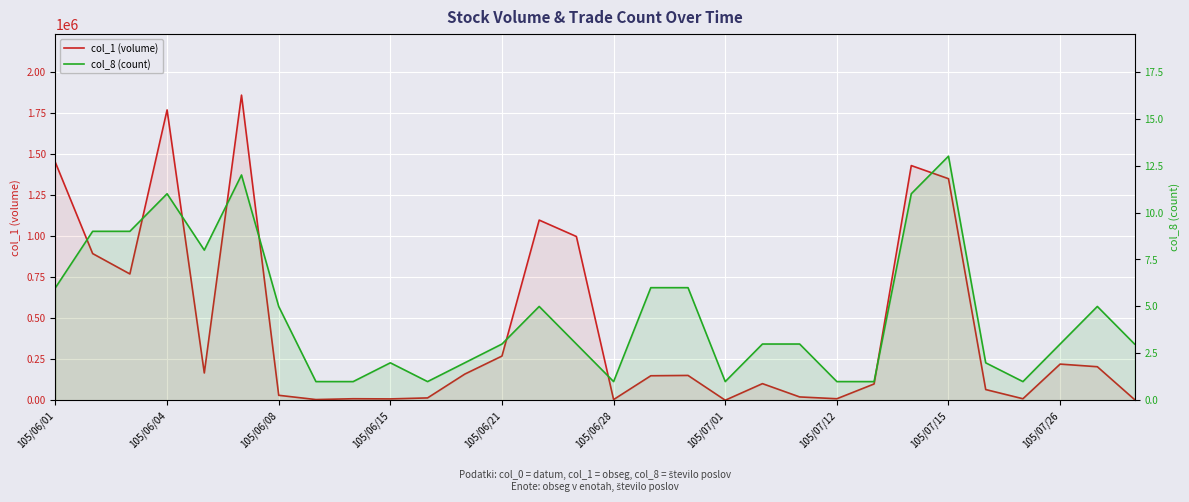

Where is col_8 (count) nearest to the value 7?

105/06/01